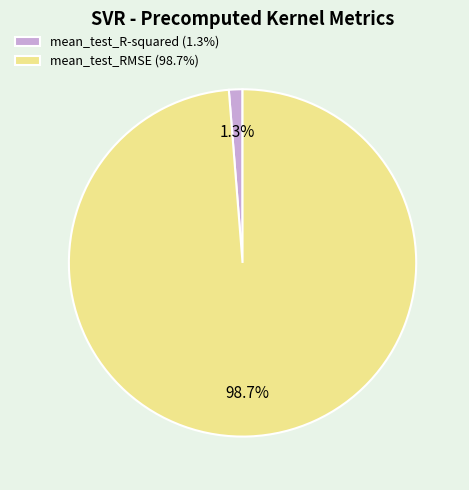

How many segments does this pie chart have?

2